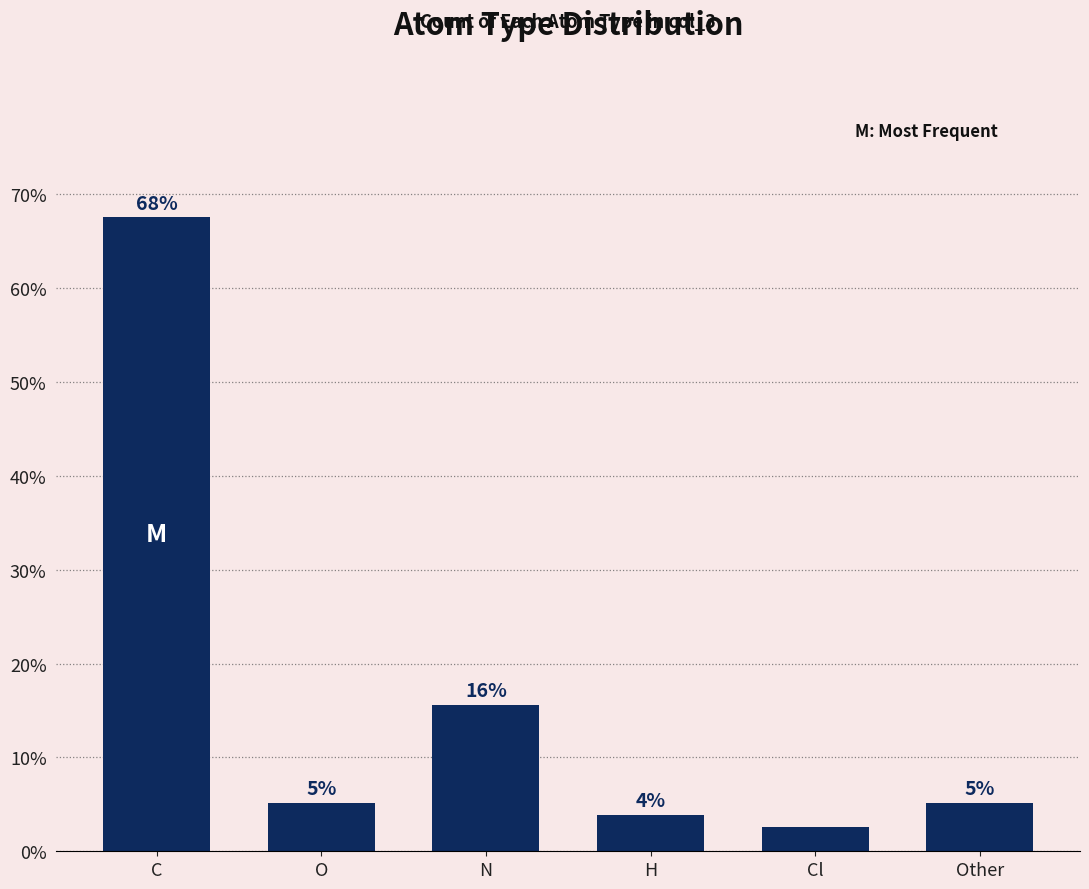

Are the bars grouped side by side (vs. stacked)?

No